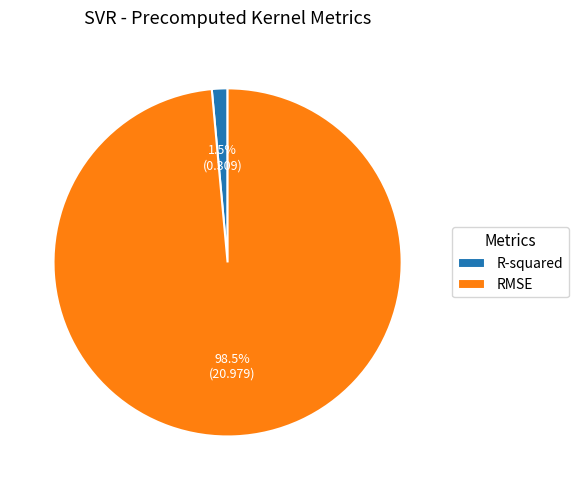

What is the largest slice in the pie chart?

RMSE